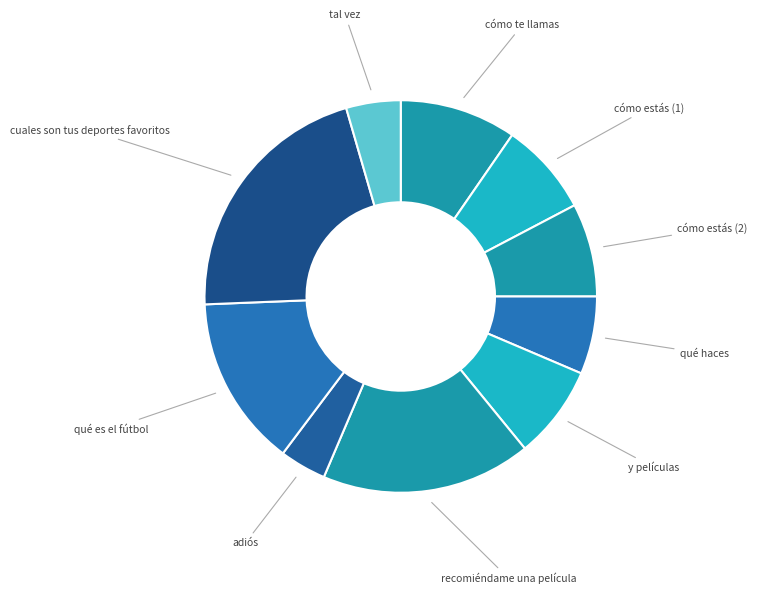

Which slice is the largest?

cuales son tus deportes favoritos